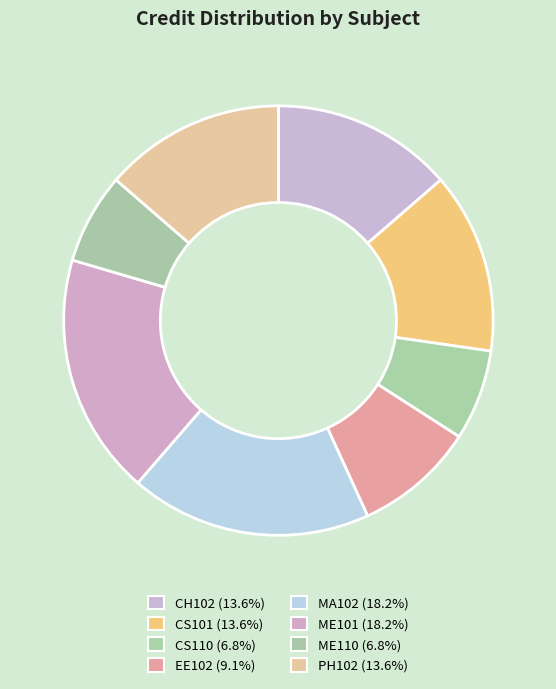

Does CS110 represent more than half of the total?

No